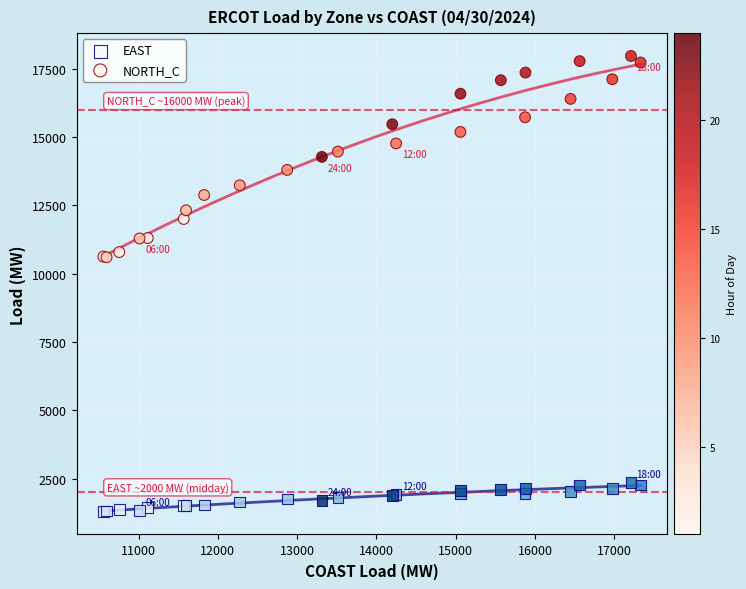

Which series reaches the maximum Y coordinate?

NORTH_C